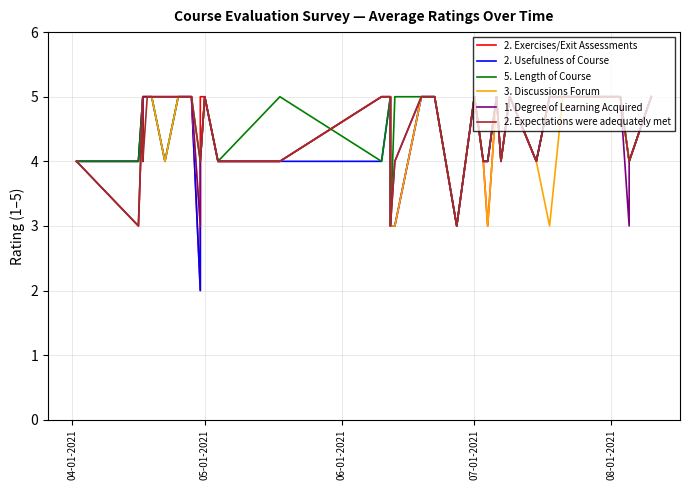

True or false: 5. Length of Course and 3. Discussions Forum cross at least once.

True